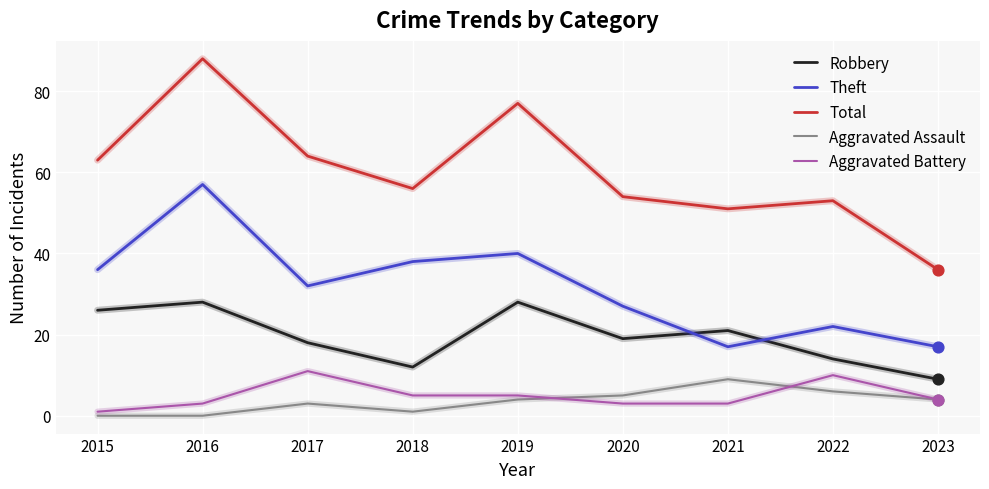

Which series has the largest range (max minus min)?

Total